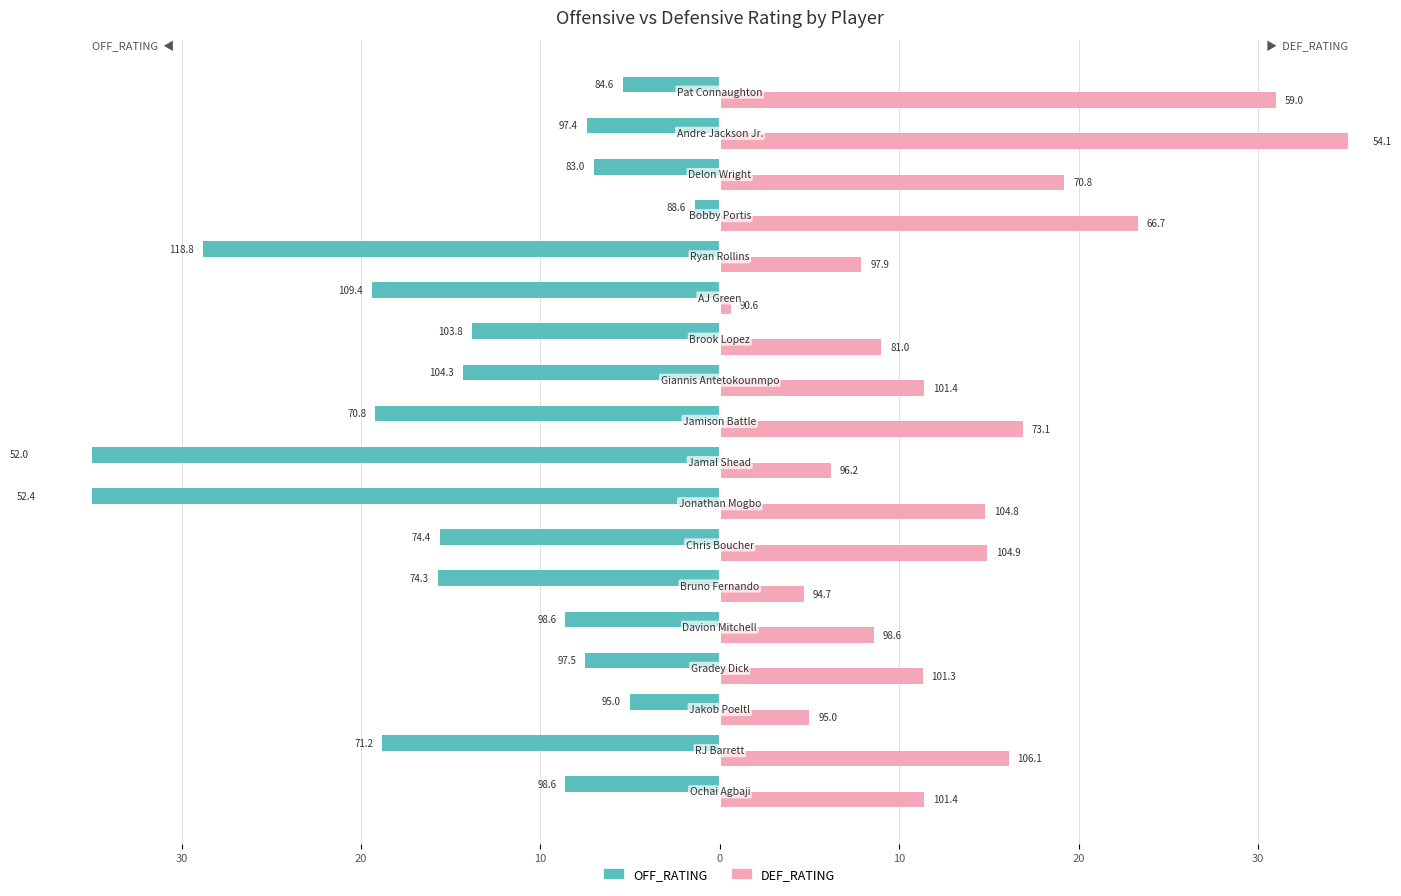

What are all the series names shown in the legend?

OFF_RATING, DEF_RATING